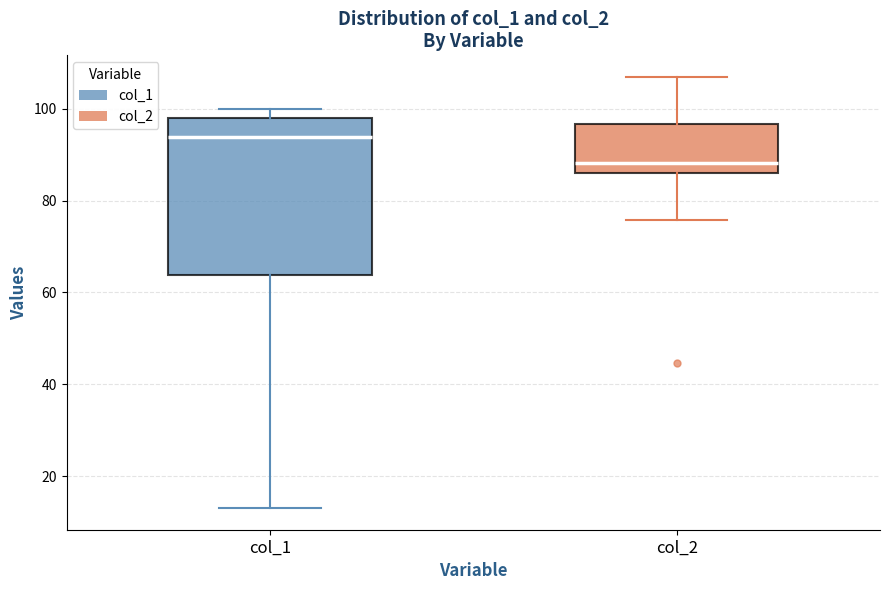

Which box's median line is the lowest?

col_2